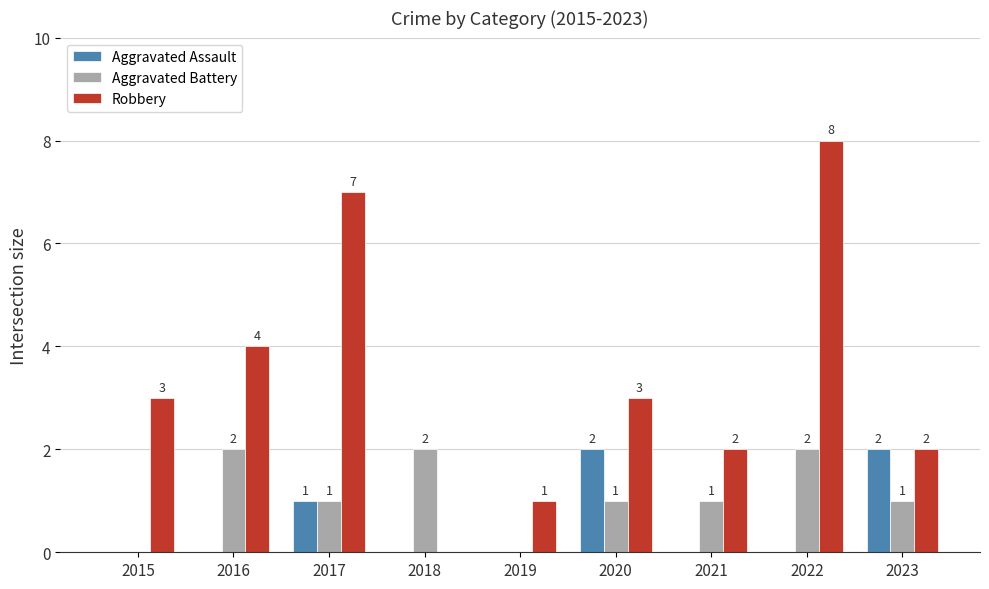

How many categories are shown in the chart?

9